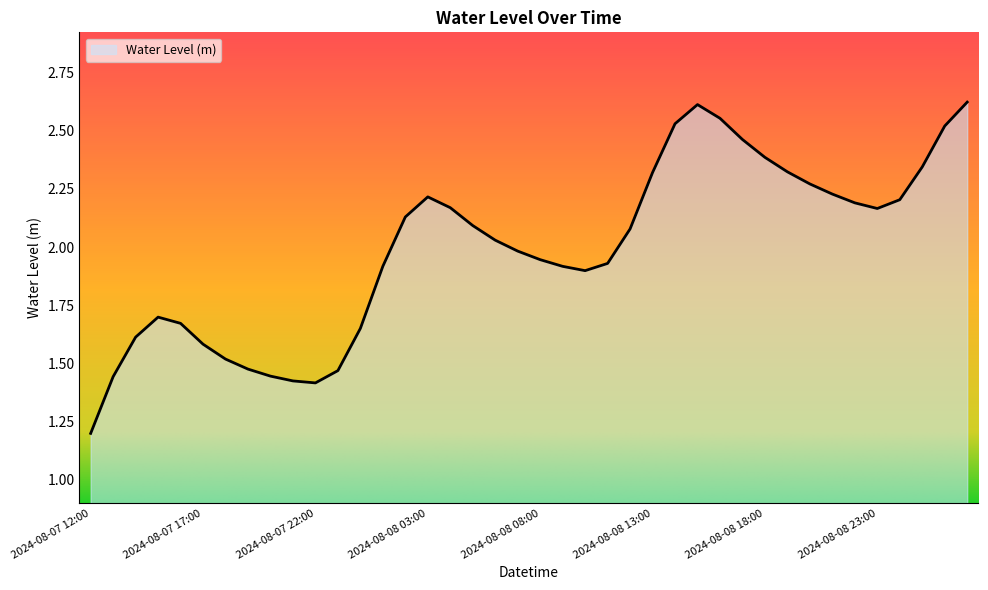

What is the difference between the second highest and second lowest values?

1.2